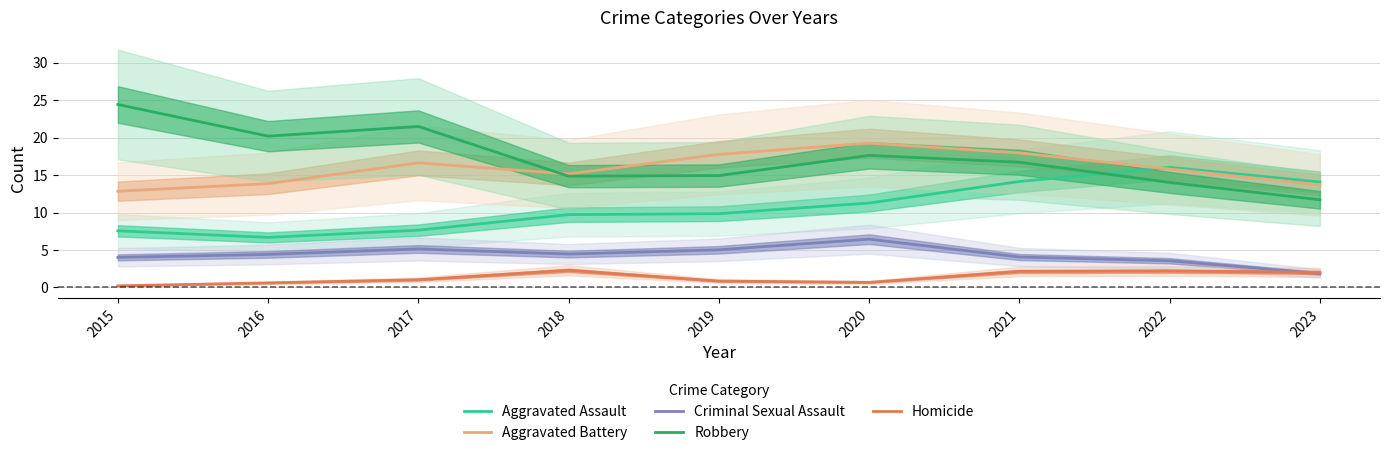

What is the difference between the highest and lowest values at 2017?

20.5